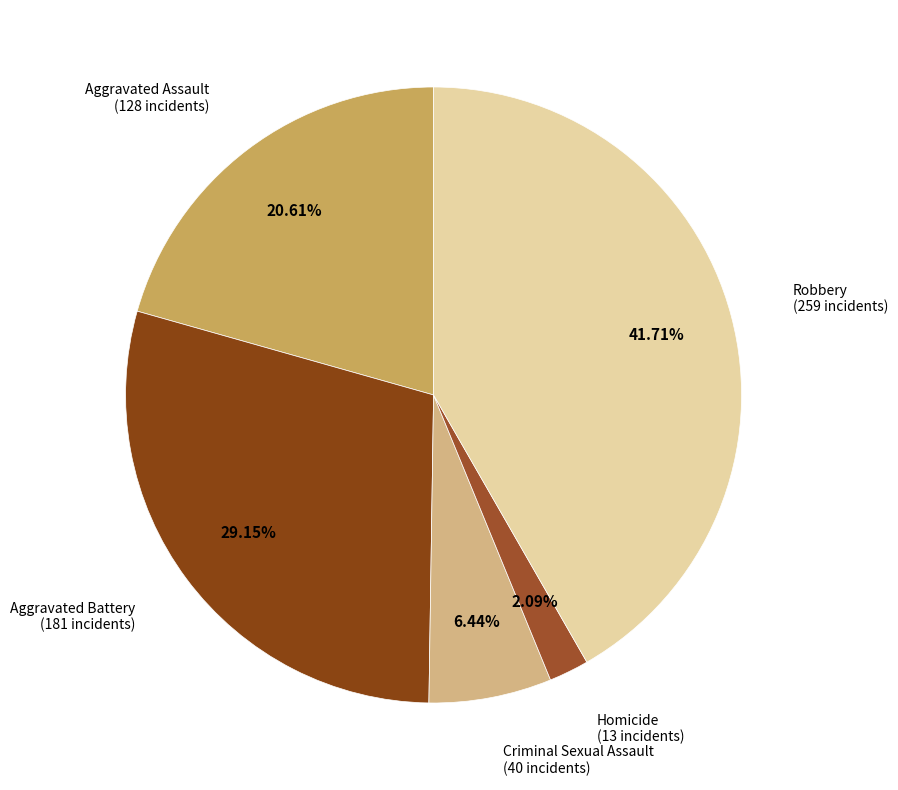

Which category has the biggest portion of the pie?

Robbery